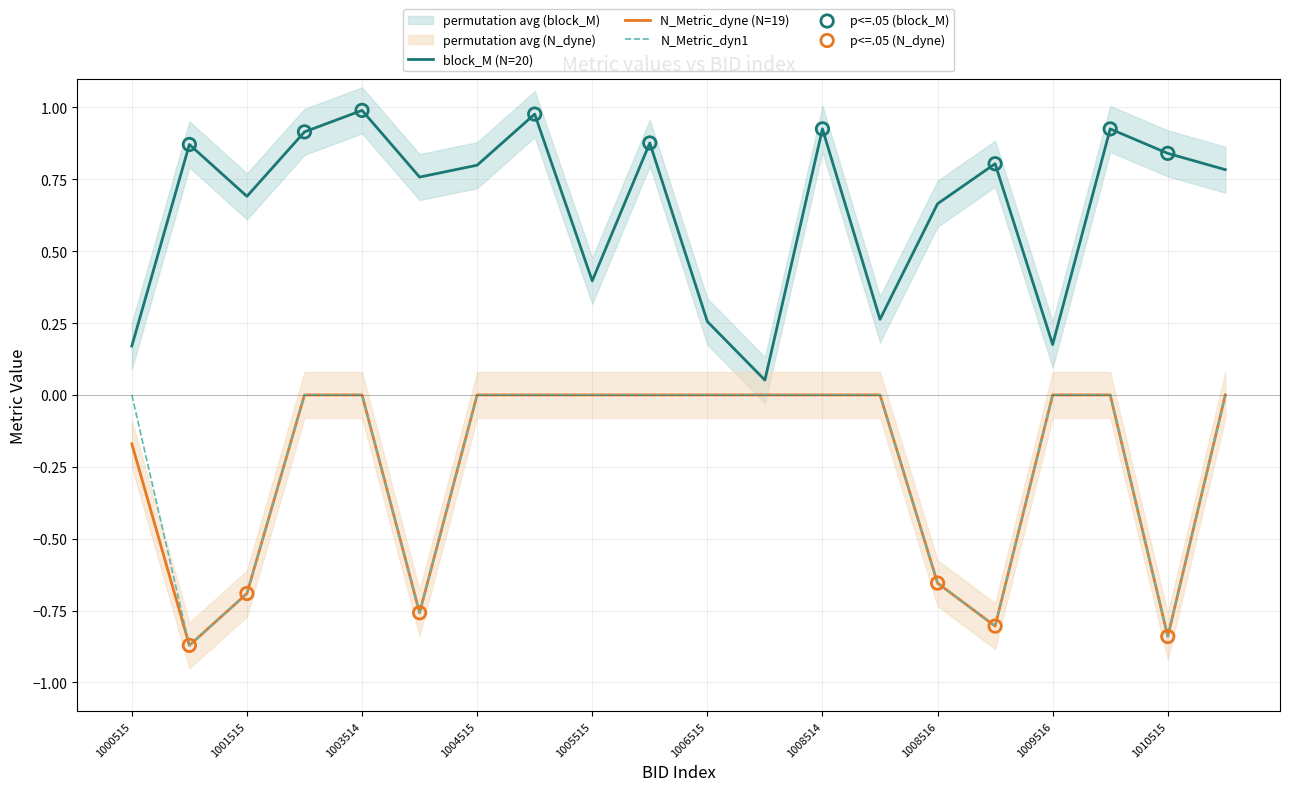

Is the value of block_M at 1003514 greater than the value of N_Metric_dyne at 1006515?

Yes